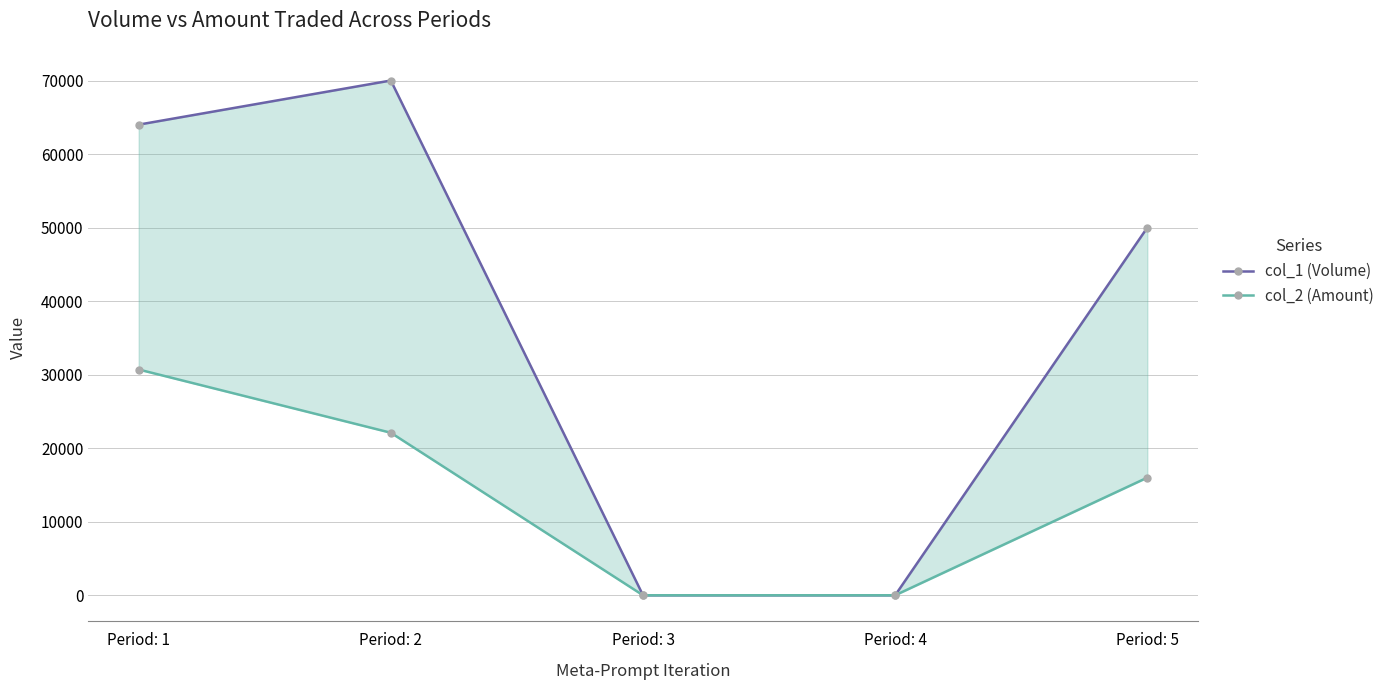

At which category does the chart reach its minimum across all series?

Period: 3